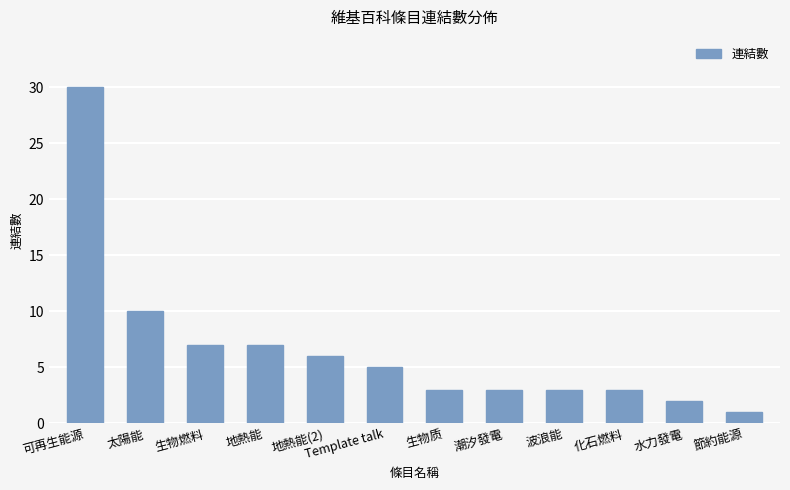

Where is the data nearest to the value 15?

太陽能